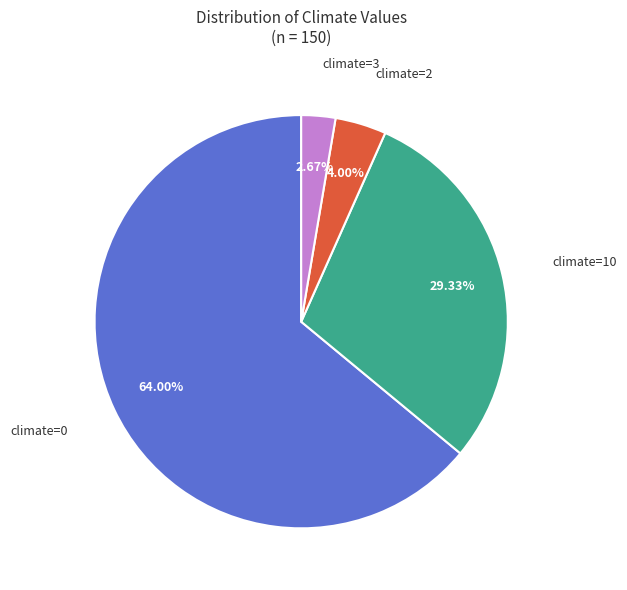

Rank the categories by value from lowest to highest.

climate=3, climate=2, climate=10, climate=0